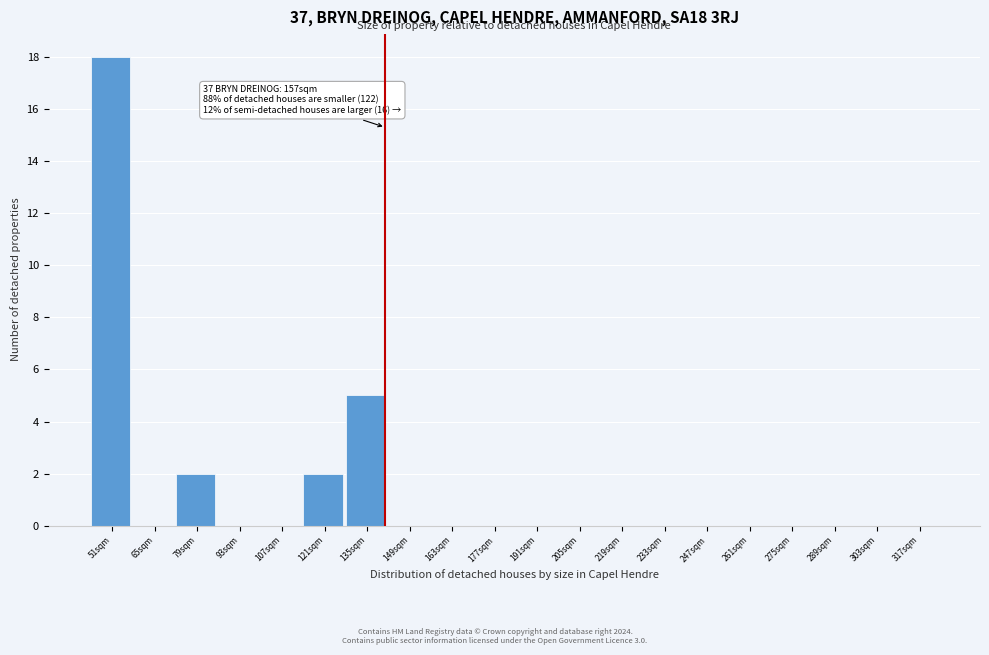

Reading right to left, what are all the values shown in this chart?

317sqm=0	303sqm=0	289sqm=0	275sqm=0	261sqm=0	247sqm=0	233sqm=0	219sqm=0	205sqm=0	191sqm=0	177sqm=0	163sqm=0	149sqm=0	135sqm=5	121sqm=2	107sqm=0	93sqm=0	79sqm=2	65sqm=0	51sqm=18